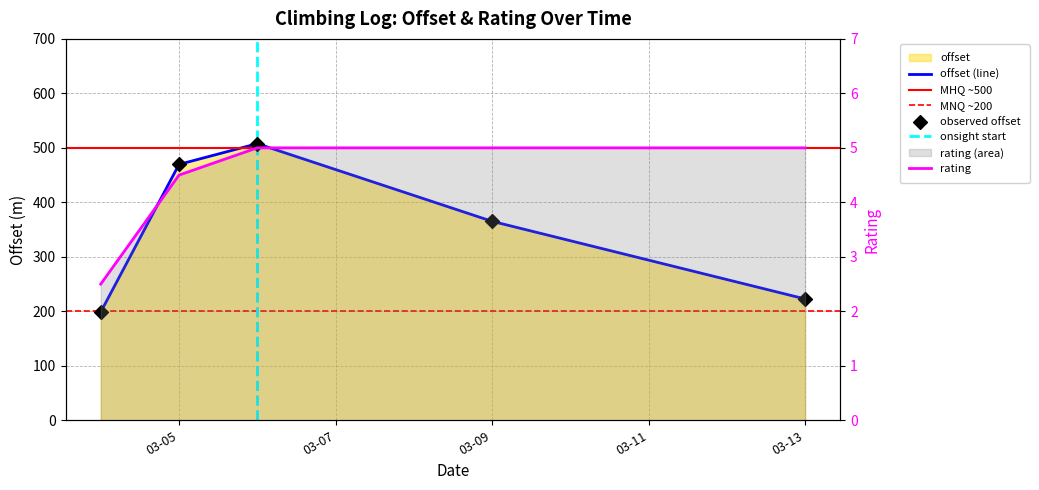

Which series contains the lowest Y value?

rating